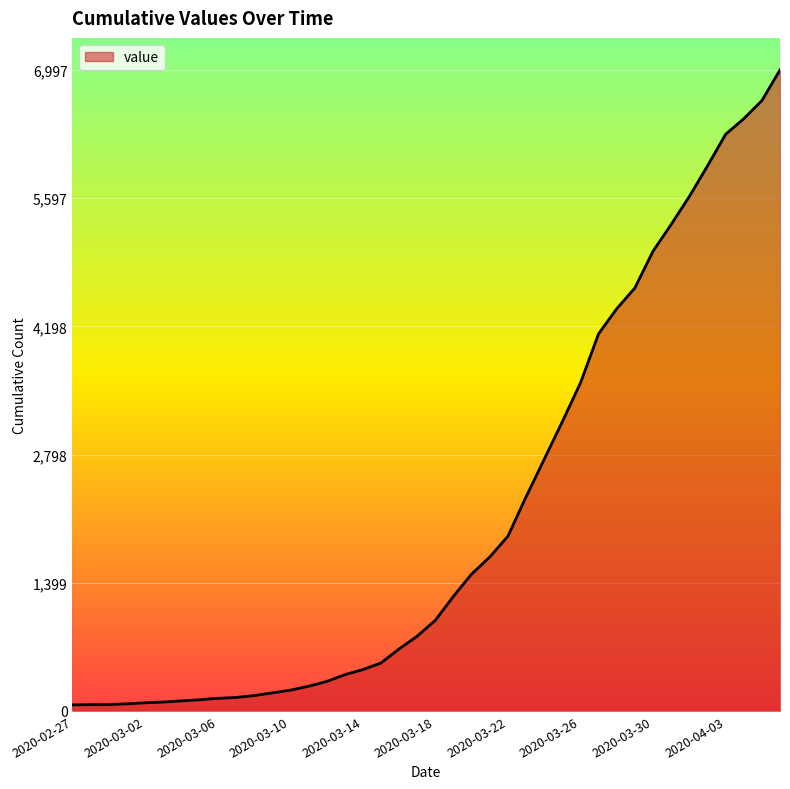

What is the maximum value shown in the chart?

6997